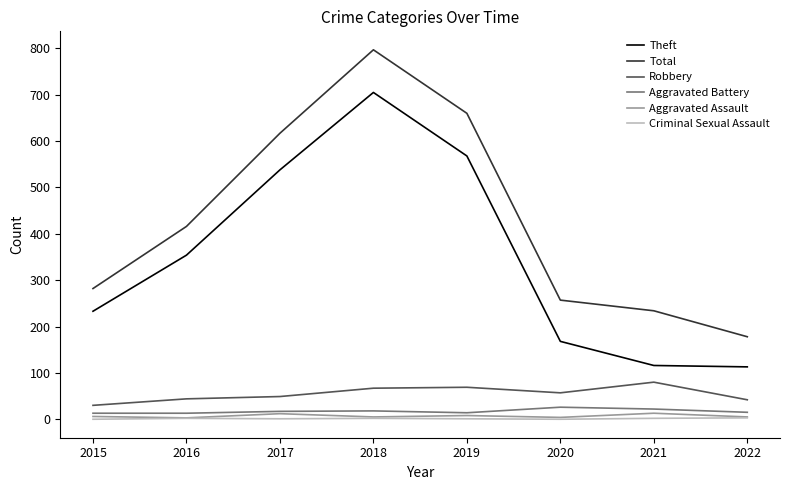

What is the greatest value displayed?

797